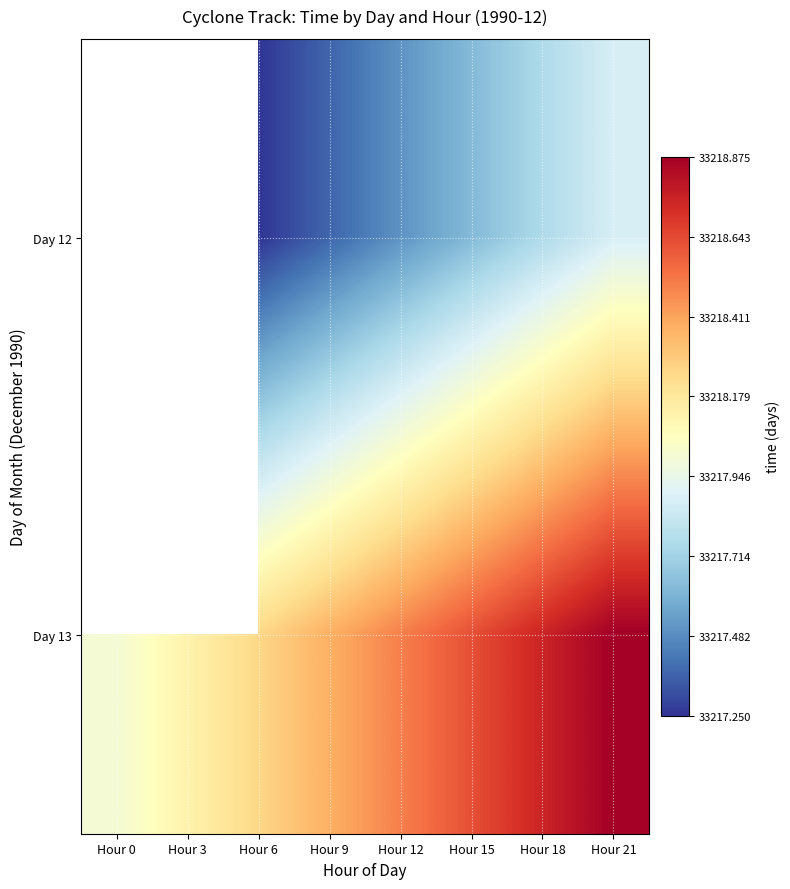

Which series has the largest range (max minus min)?

Day 13